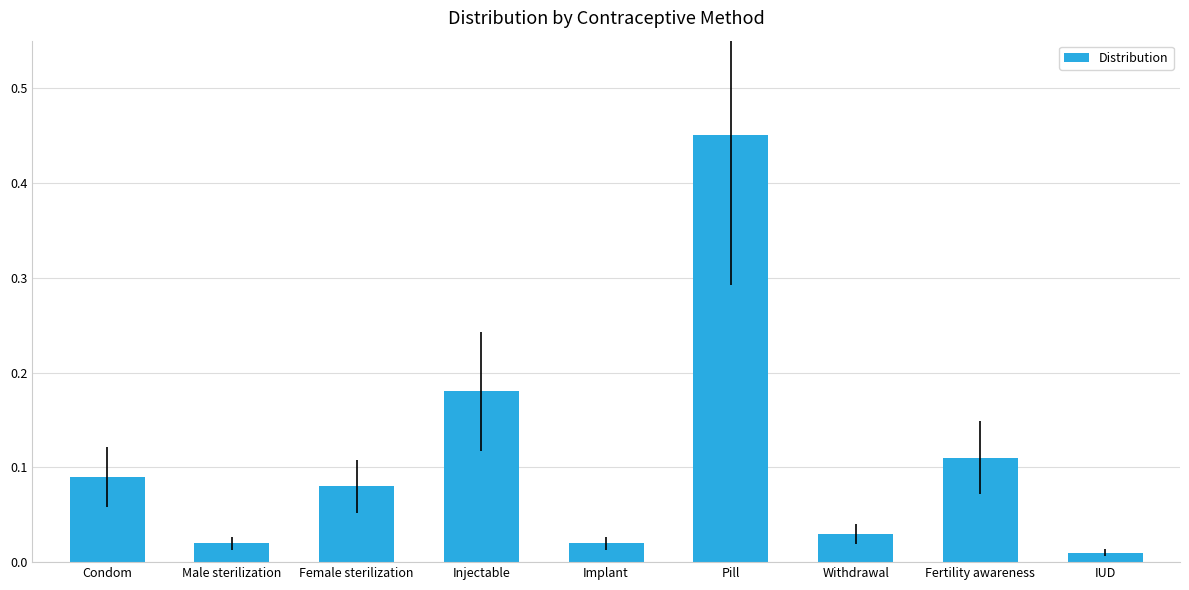

Which label corresponds to the smallest value in the chart?

IUD